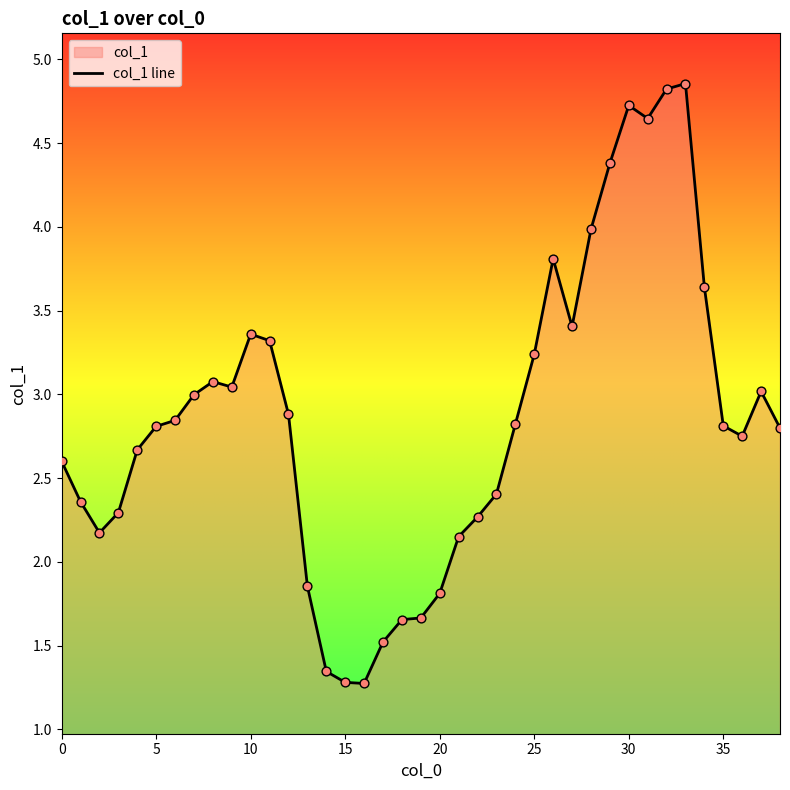

How many lines are shown in the chart?

1